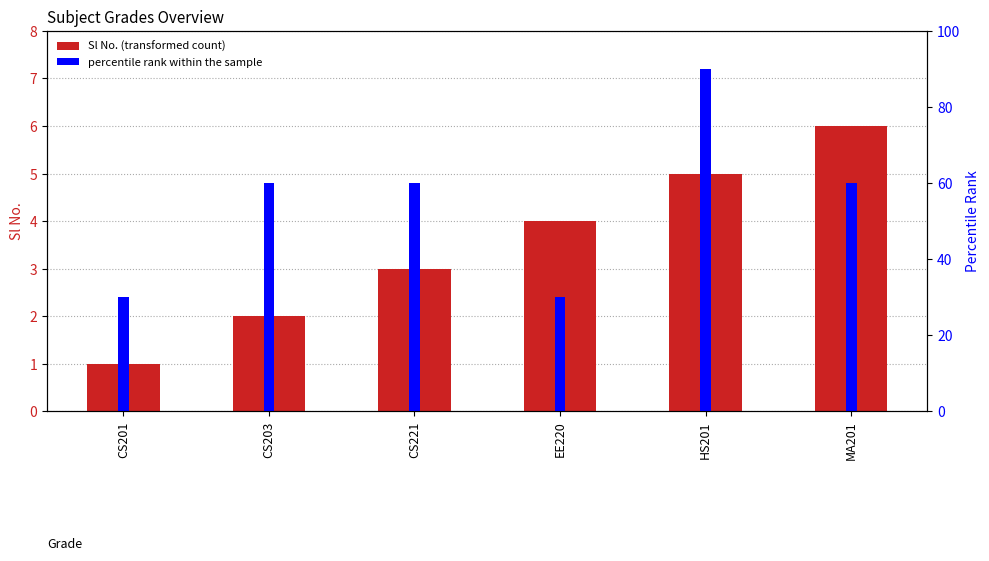

Reading left to right, transcribe all the data shown in this chart.

Sl No.: CS201=1	CS203=2	CS221=3	EE220=4	HS201=5	MA201=6
percentile rank within the sample: CS201=30	CS203=60	CS221=60	EE220=30	HS201=90	MA201=60